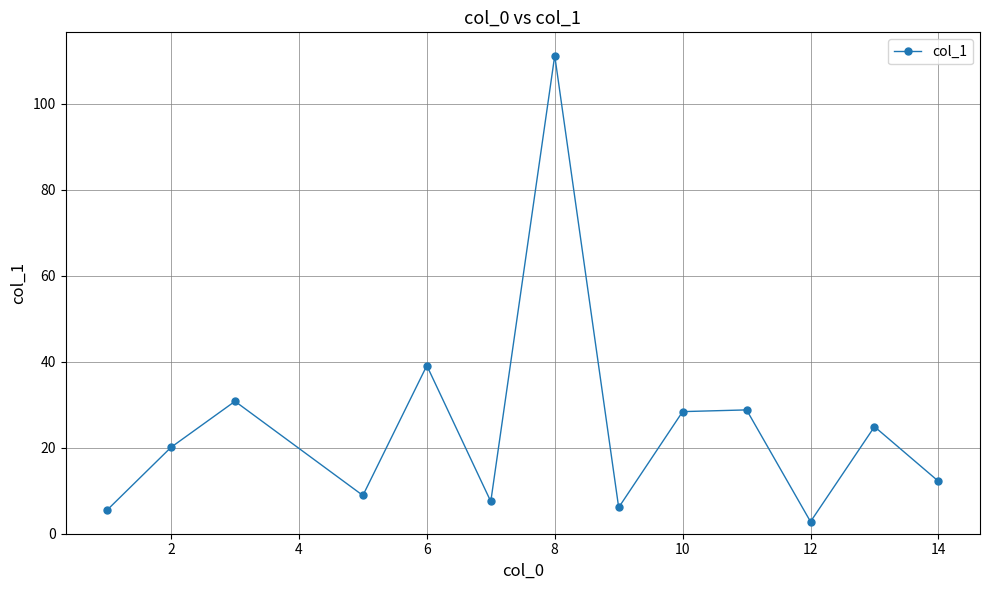

What is the greatest value displayed?

111.2